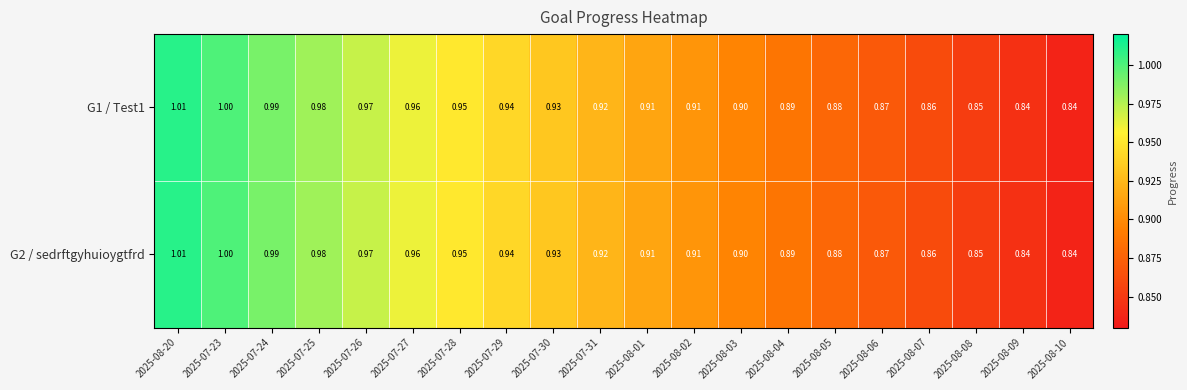

Is the value of G1 / Test1 at 2025-07-29 greater than the value of G2 / sedrftgyhuioygtfrd at 2025-07-25?

No